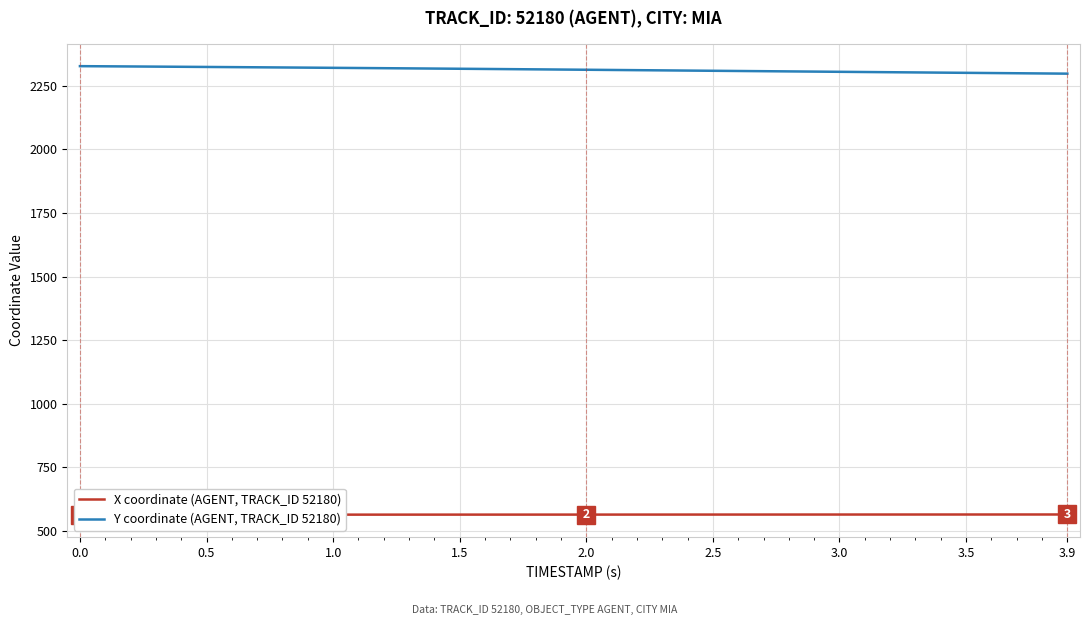

What is the lowest value of the Y coordinate (AGENT, TRACK_ID 52180) series?

2298.0